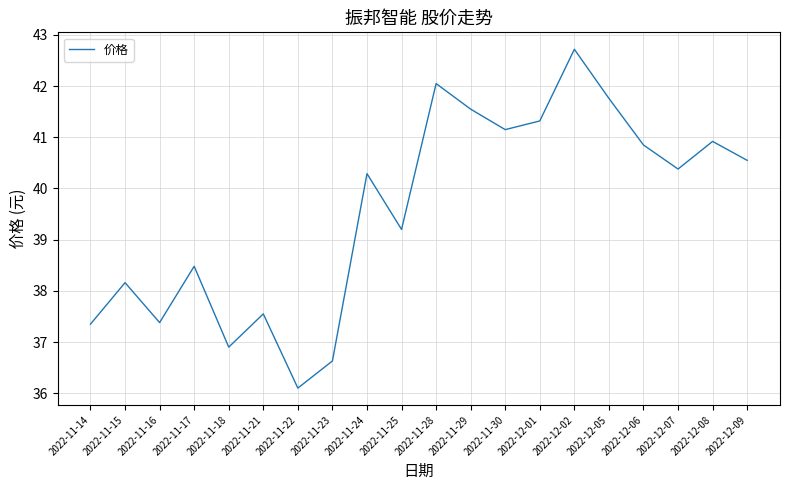

True or false: the data shows 38.5 at 2022-11-17.

True